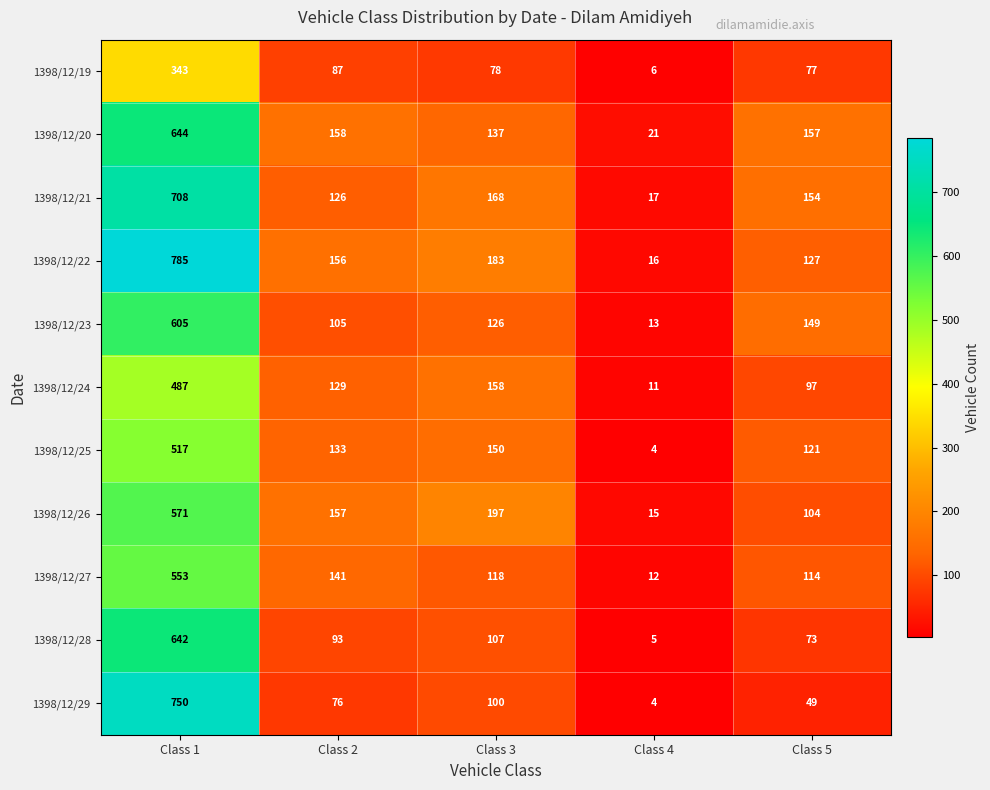

At Class 2, list the series in order from smallest to largest.

1398/12/29, 1398/12/19, 1398/12/28, 1398/12/23, 1398/12/21, 1398/12/24, 1398/12/25, 1398/12/27, 1398/12/22, 1398/12/26, 1398/12/20